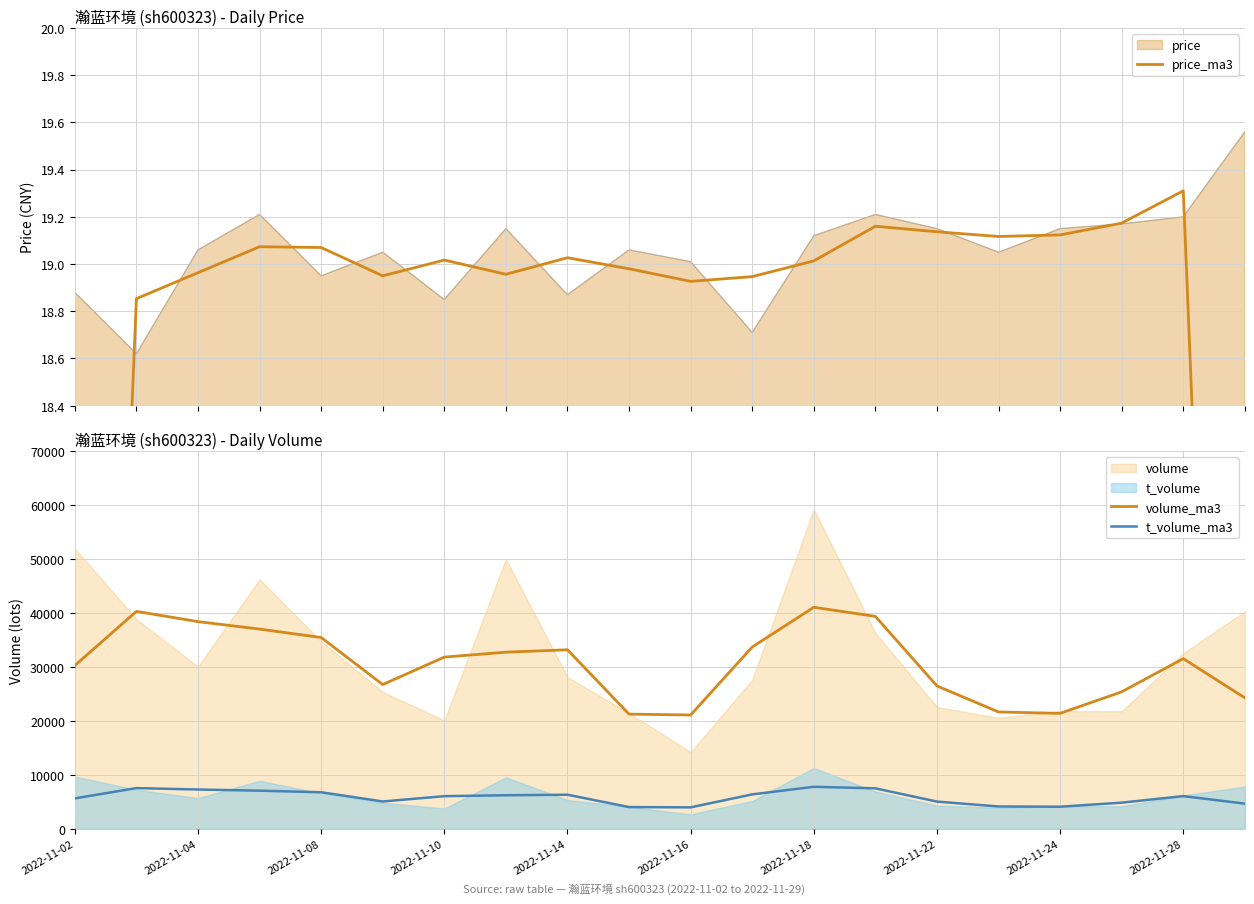

How many data points in t_volume_ma3 are above 6072?

10